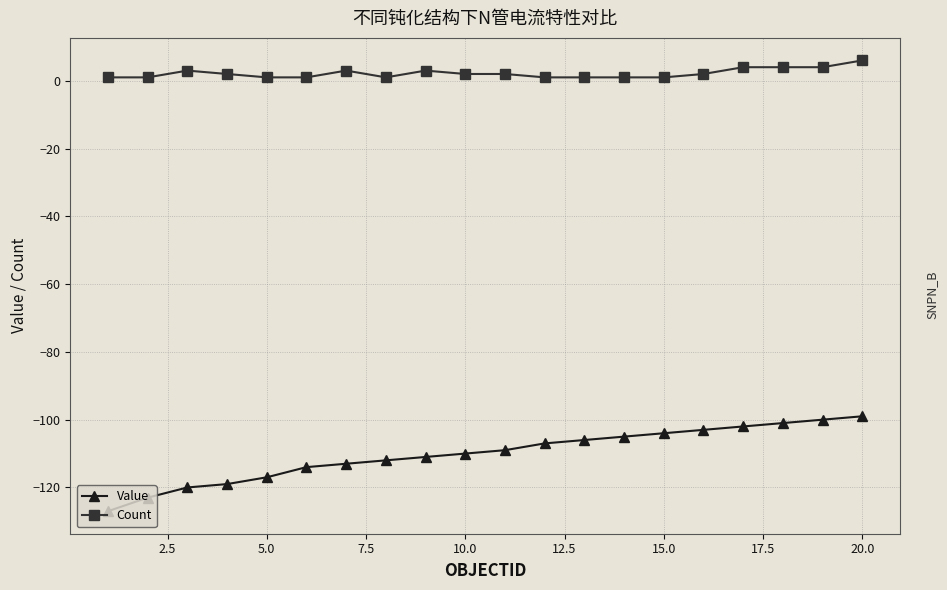

List the series in order of their overall mean, highest first.

Count, Value